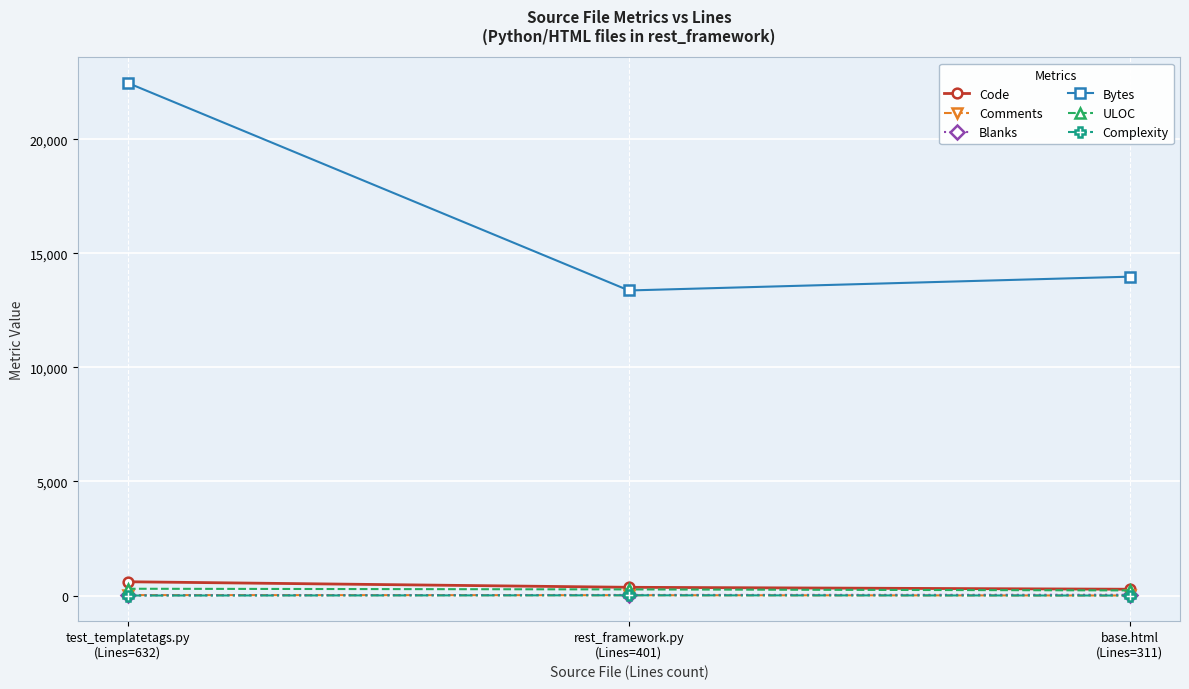

Is it true that Comments equals 14 at rest_framework.py
(Lines=401)?

True